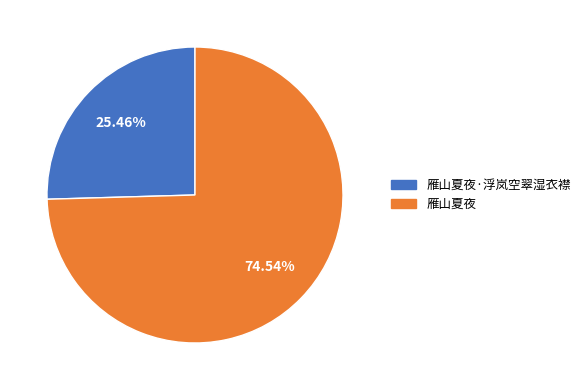

To the nearest percent, what is the difference between the largest and smallest slice percentages?

49%